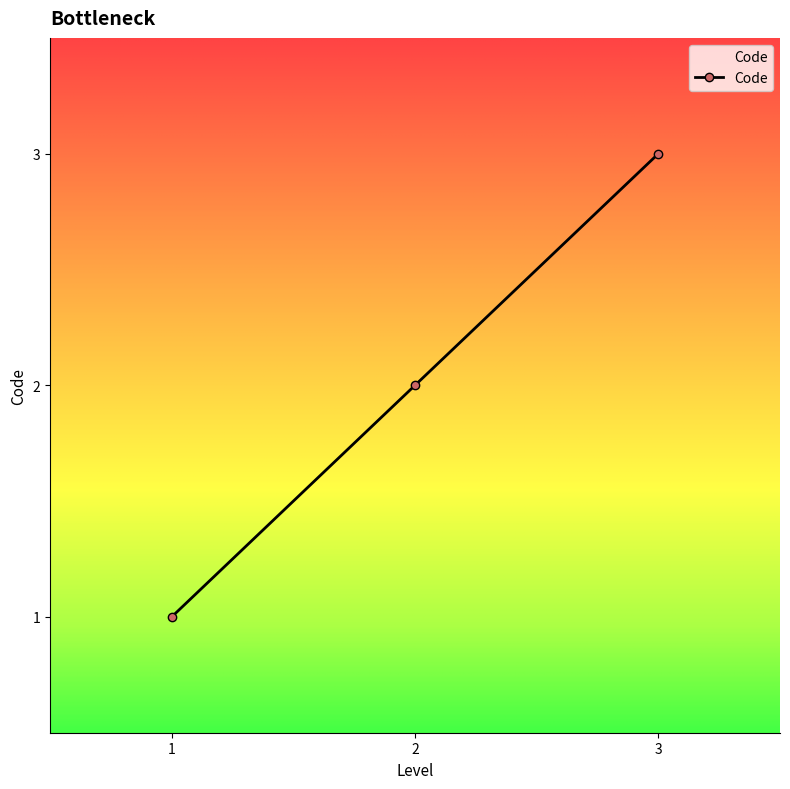

What is the greatest value displayed?

3